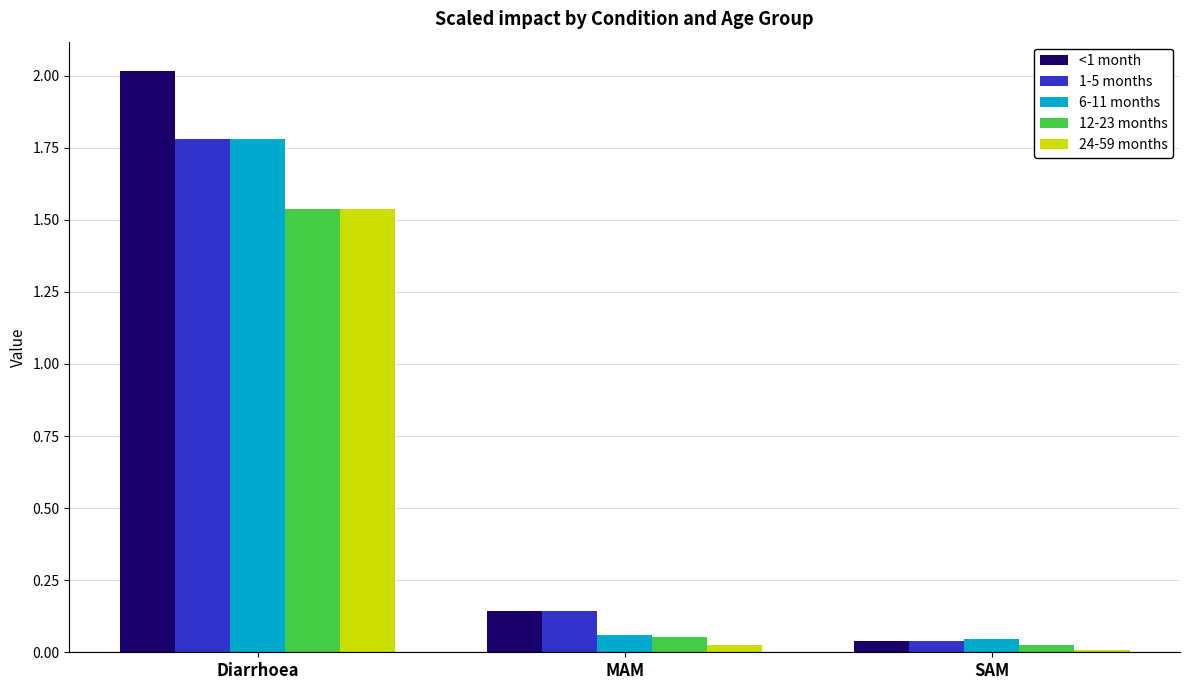

The value of 12-23 months at SAM is 0.0. True or false?

True